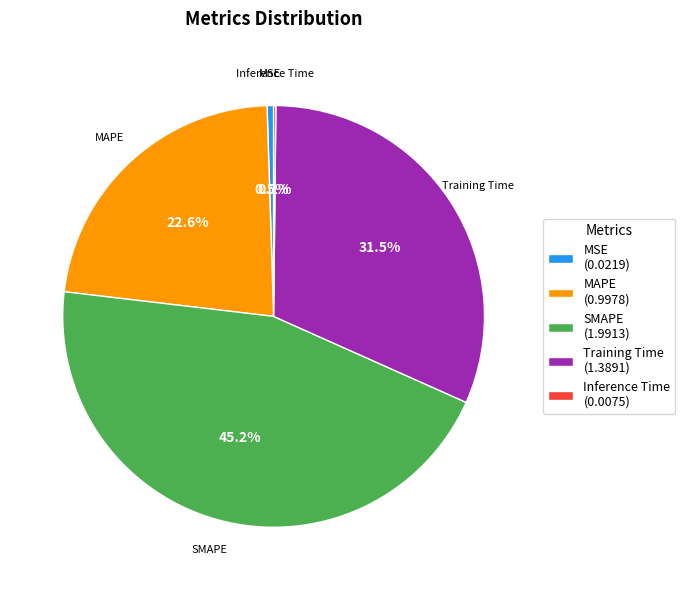

Is there any slice that represents more than half of the pie?

No